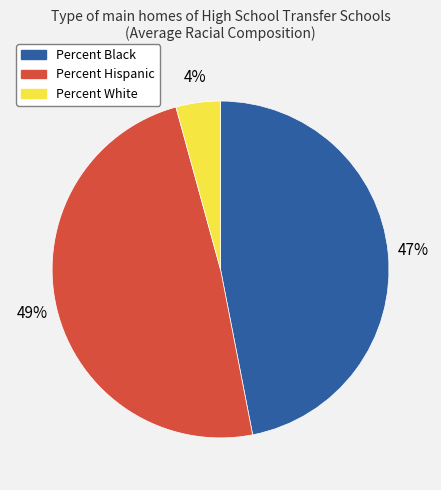

Is Percent Black the majority of the pie?

No